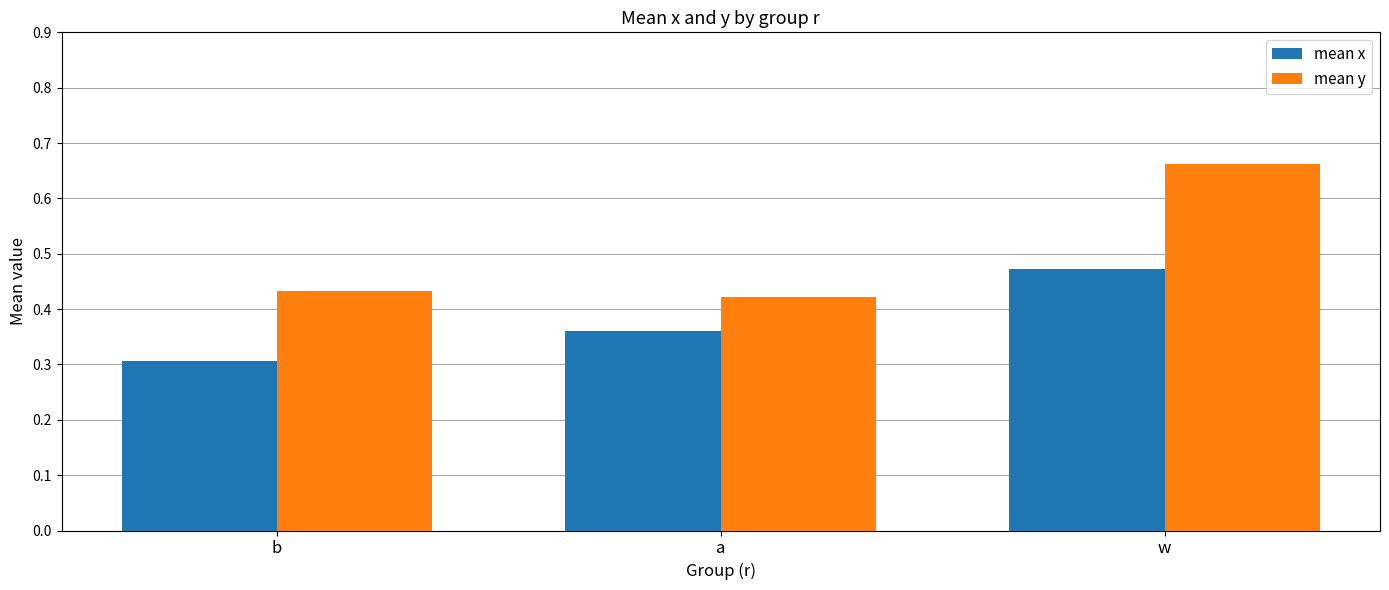

What is the sum of all mean x values?

1.1